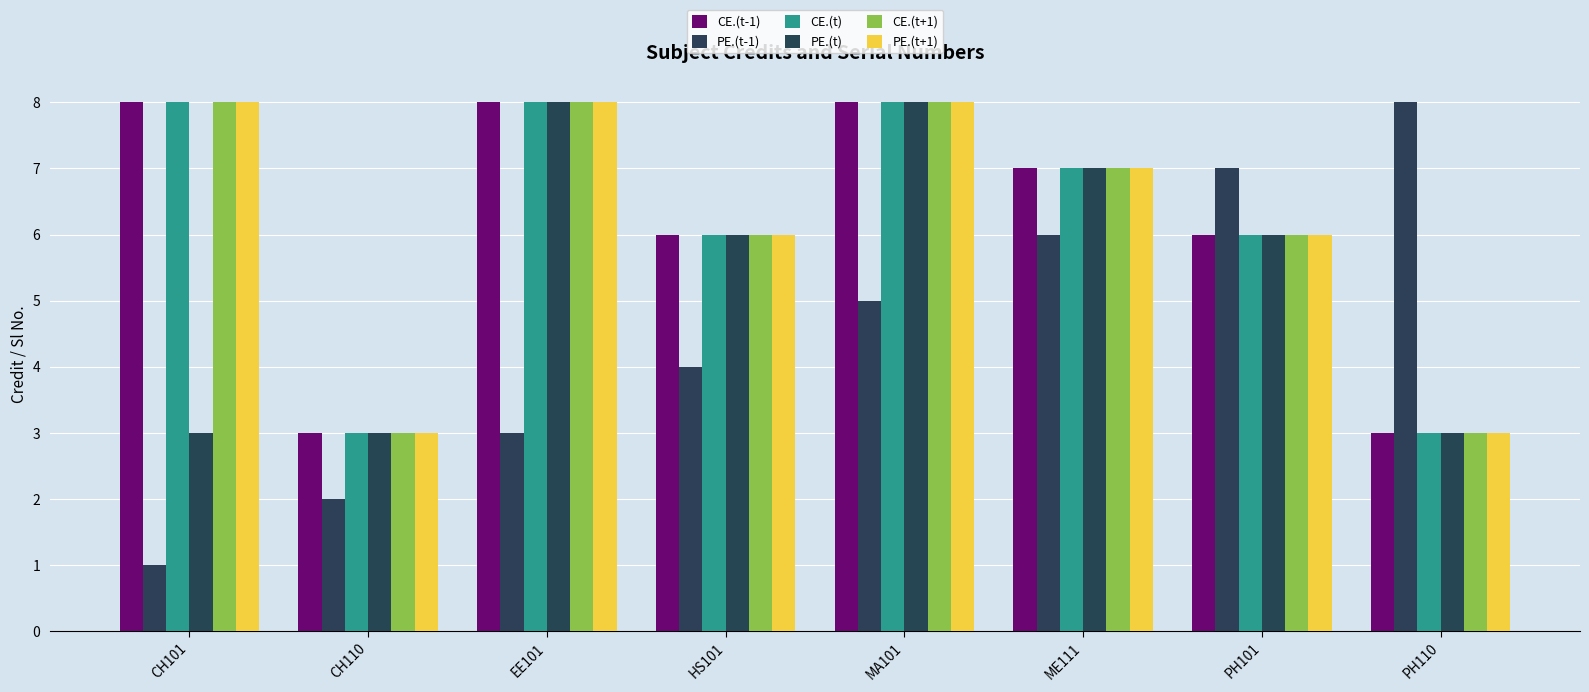

At which label does CE.(t) first exceed 7?

CH101